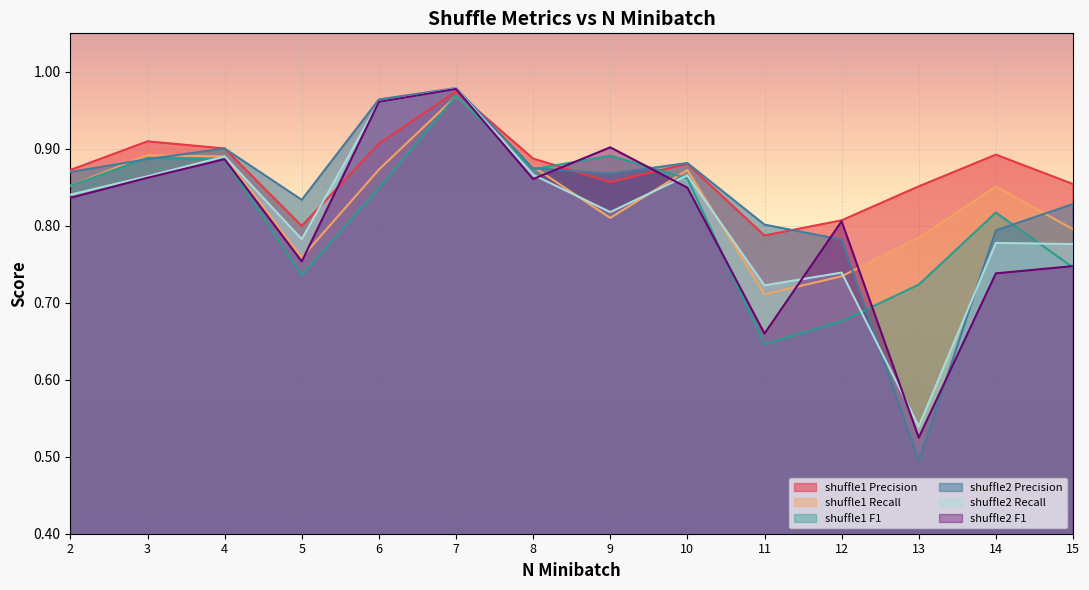

Reading left to right, transcribe all the data shown in this chart.

shuffle1 Precision: 2=0.9	3=0.9	4=0.9	5=0.8	6=0.9	7=1.0	8=0.9	9=0.9	10=0.9	11=0.8	12=0.8	13=0.9	14=0.9	15=0.9
shuffle1 Recall: 2=0.9	3=0.9	4=0.9	5=0.8	6=0.9	7=1.0	8=0.9	9=0.8	10=0.9	11=0.7	12=0.7	13=0.8	14=0.9	15=0.8
shuffle1 F1: 2=0.9	3=0.9	4=0.9	5=0.7	6=0.8	7=1.0	8=0.9	9=0.9	10=0.9	11=0.6	12=0.7	13=0.7	14=0.8	15=0.7
shuffle2 Precision: 2=0.9	3=0.9	4=0.9	5=0.8	6=1.0	7=1.0	8=0.9	9=0.9	10=0.9	11=0.8	12=0.8	13=0.5	14=0.8	15=0.8
shuffle2 Recall: 2=0.8	3=0.9	4=0.9	5=0.8	6=1.0	7=1.0	8=0.9	9=0.8	10=0.9	11=0.7	12=0.7	13=0.5	14=0.8	15=0.8
shuffle2 F1: 2=0.8	3=0.9	4=0.9	5=0.8	6=1.0	7=1.0	8=0.9	9=0.9	10=0.8	11=0.7	12=0.8	13=0.5	14=0.7	15=0.7